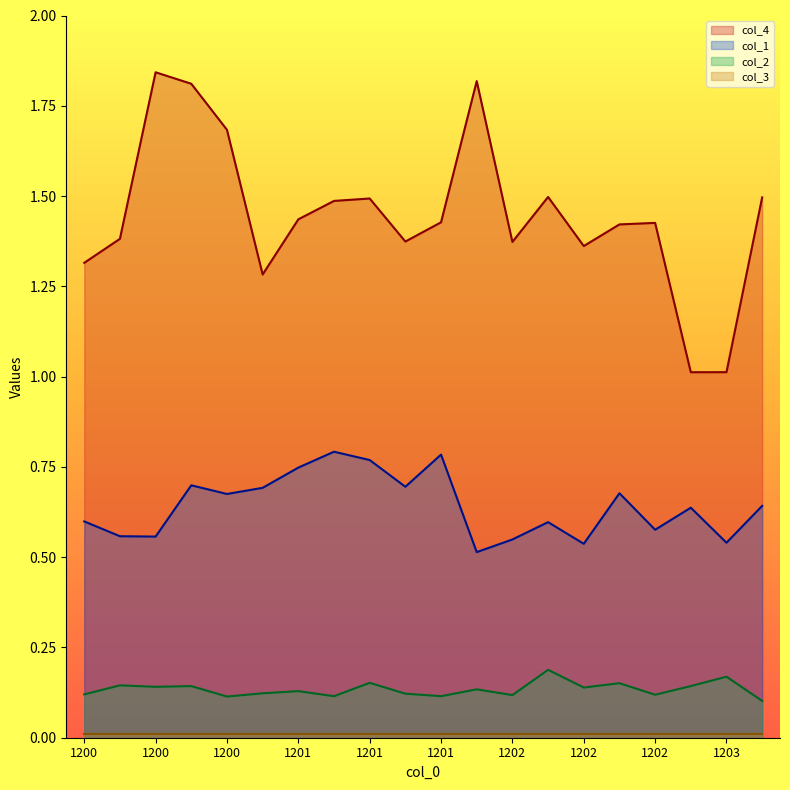

Which series has the largest range (max minus min)?

col_4